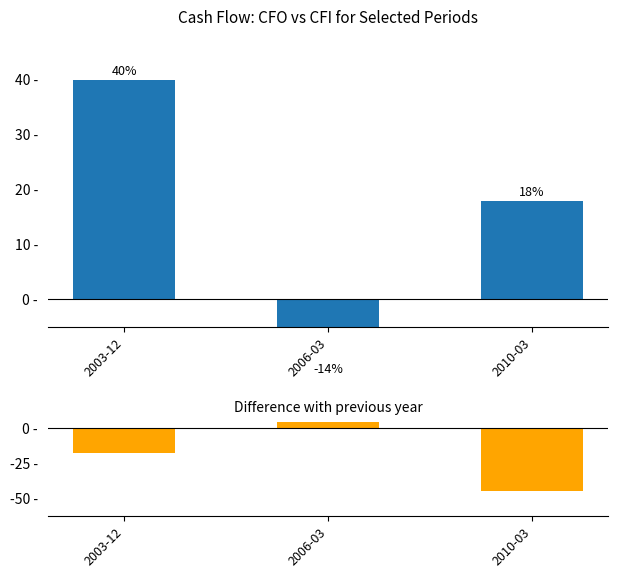

At which label is cf_cfo (normalized) closest to 12?

2010-03